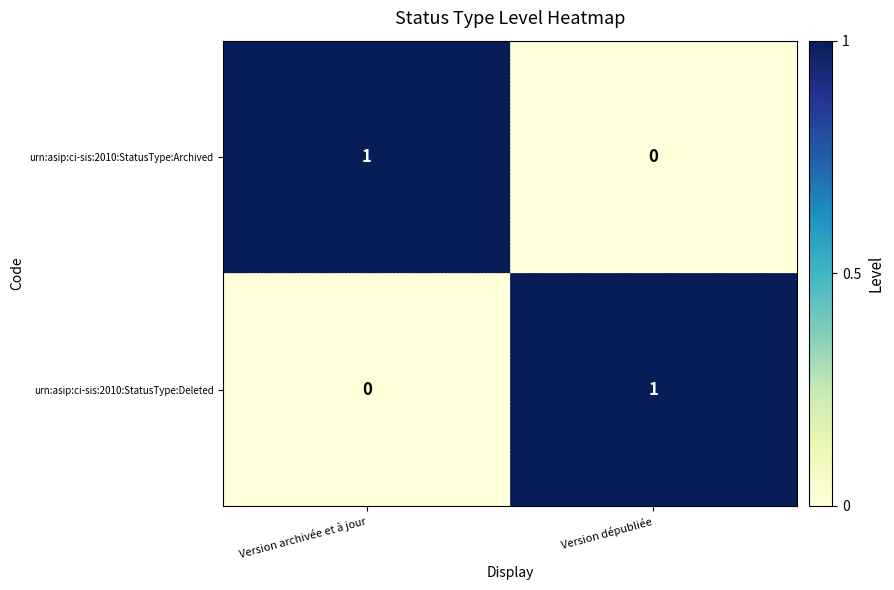

How many categories are shown in the chart?

2